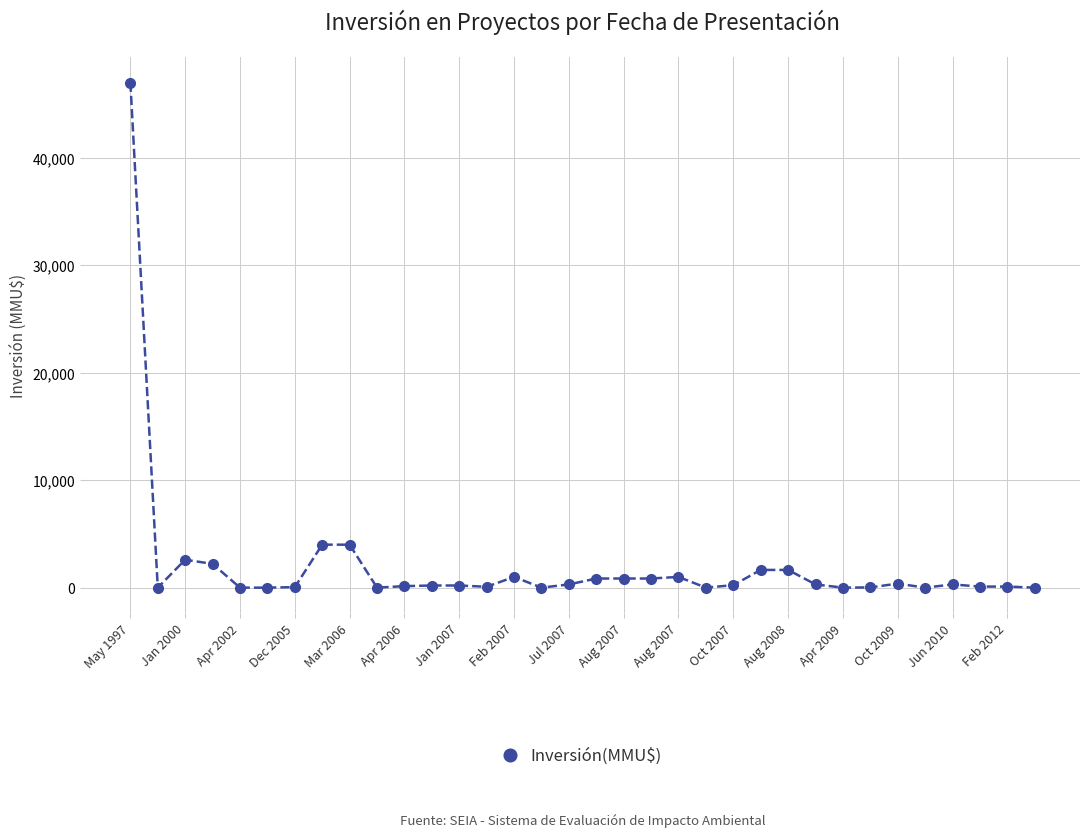

True or false: there are more than 1 points higher than both neighbors.

True